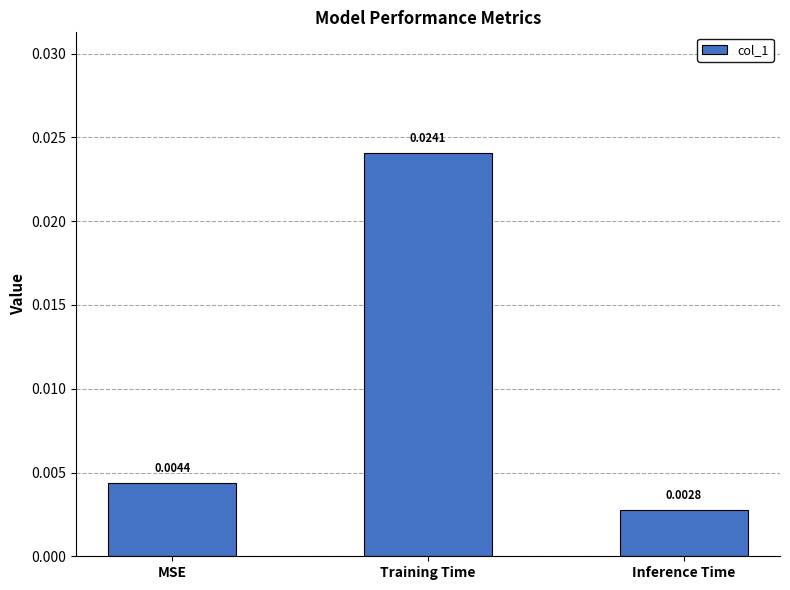

Rank the categories by value from highest to lowest.

Training Time, MSE, Inference Time